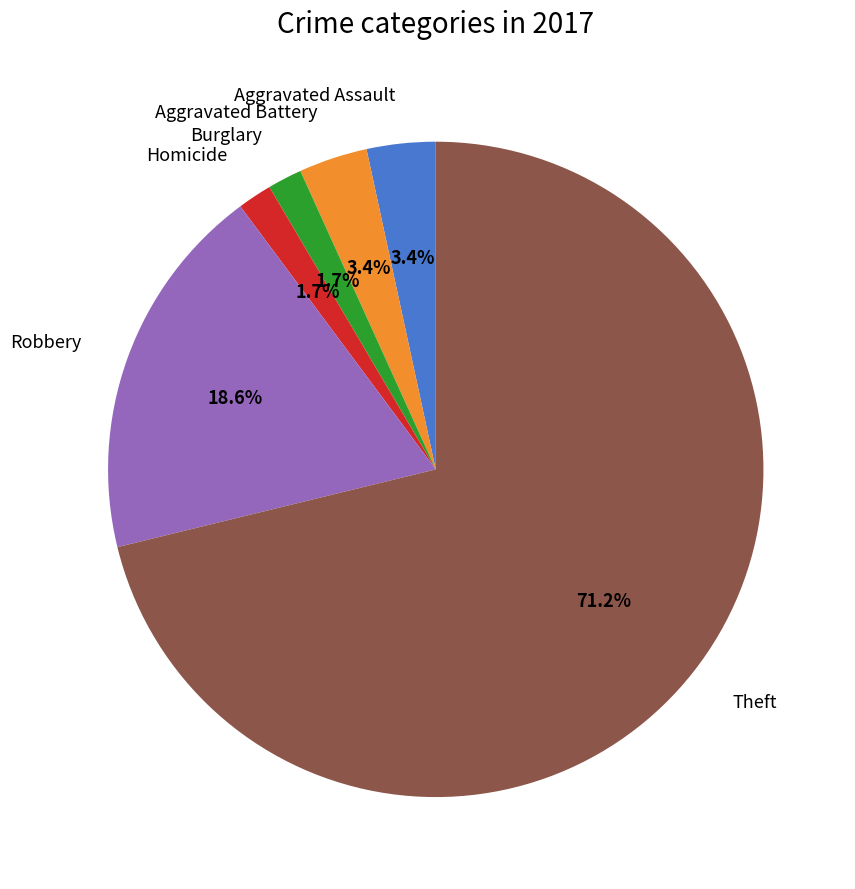

Does any single category account for the majority?

Yes